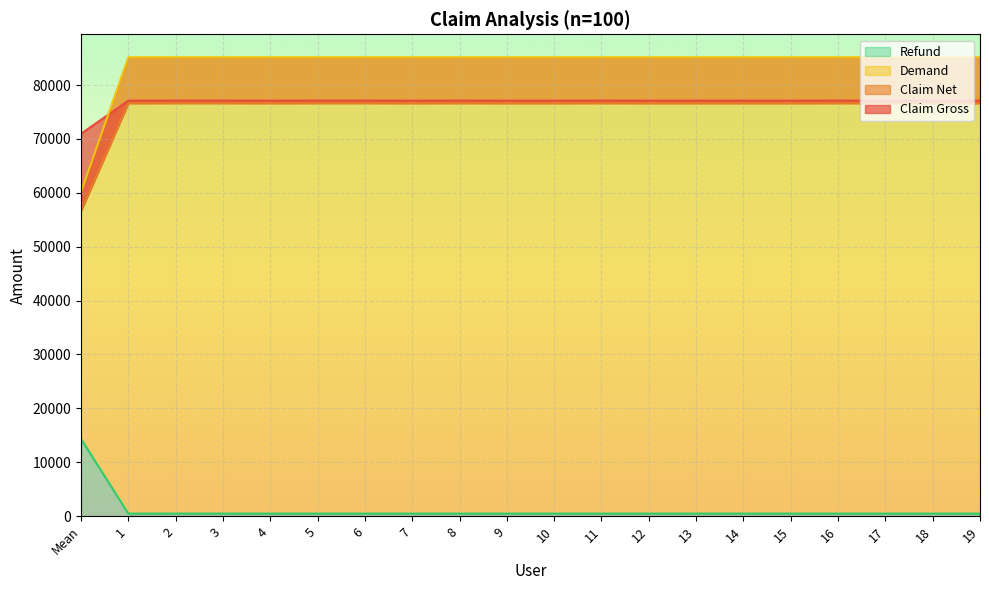

Which category has the lowest value in the Claim Net series?

Mean